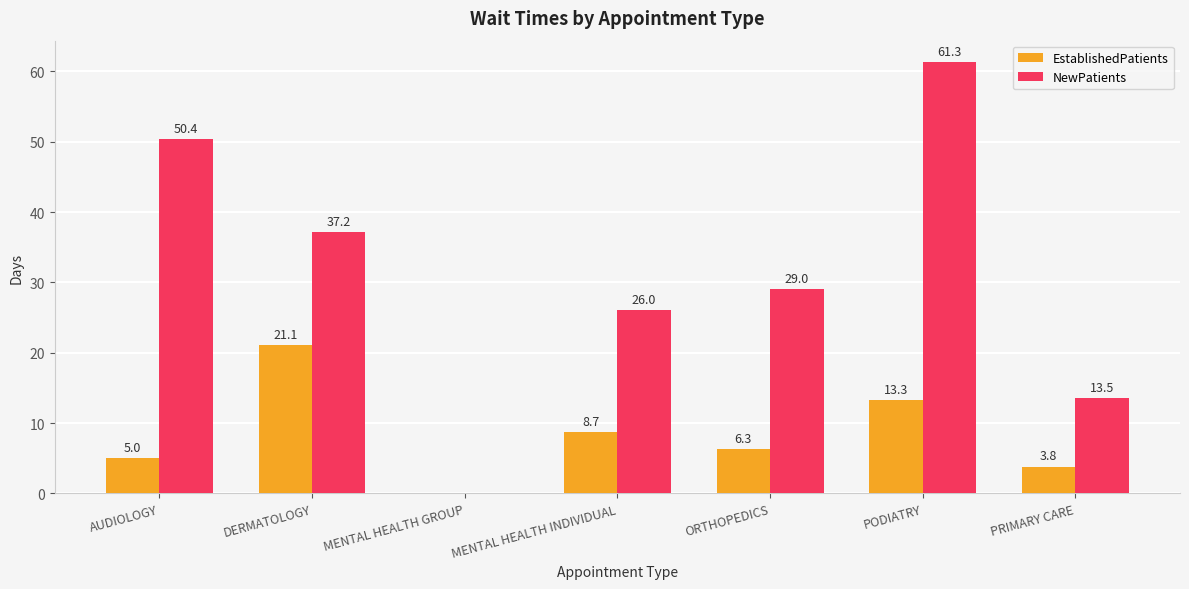

How many values in EstablishedPatients are above zero?

6